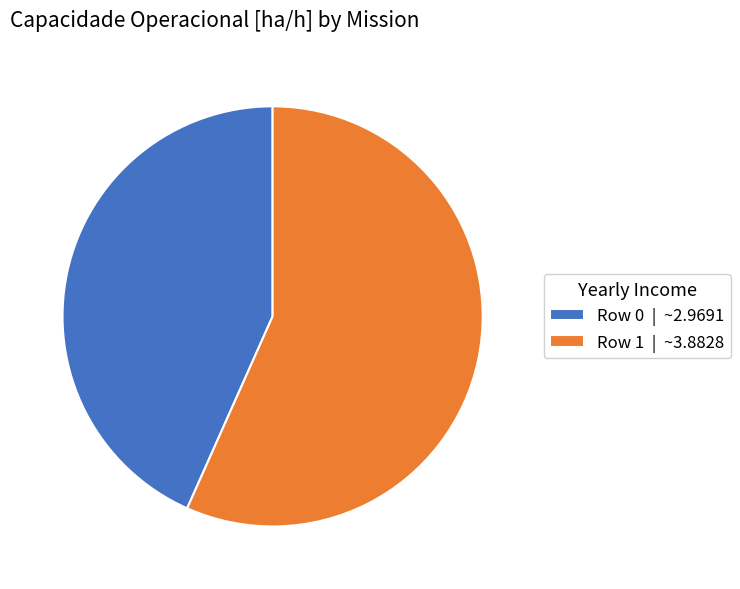

Is there a majority slice in this chart?

Yes